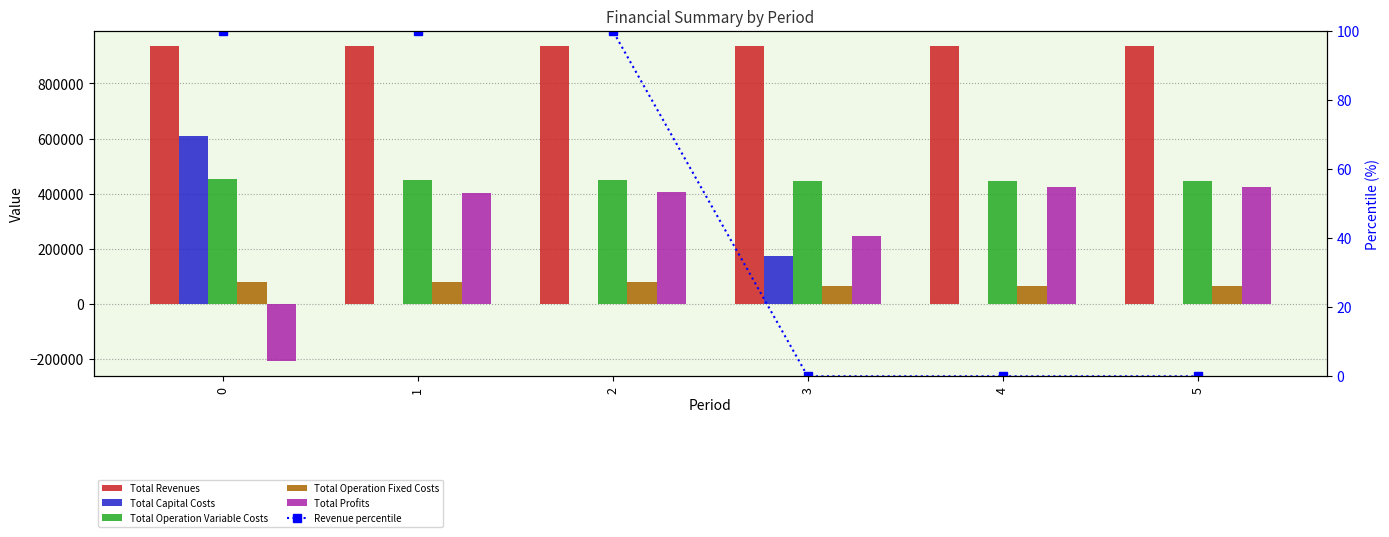

Where is Revenue percentile nearest to the value 49?

3